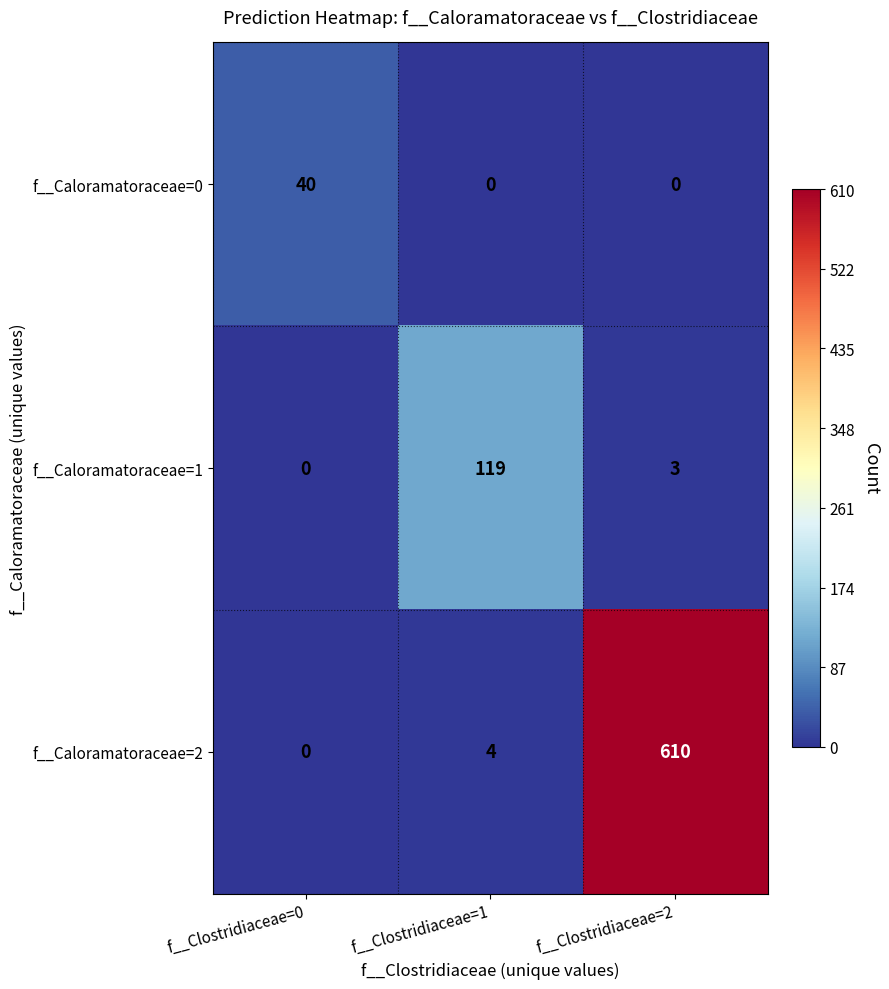

The f__Caloramatoraceae=0 series shows 64 at f__Clostridiaceae=0. True or false?

False